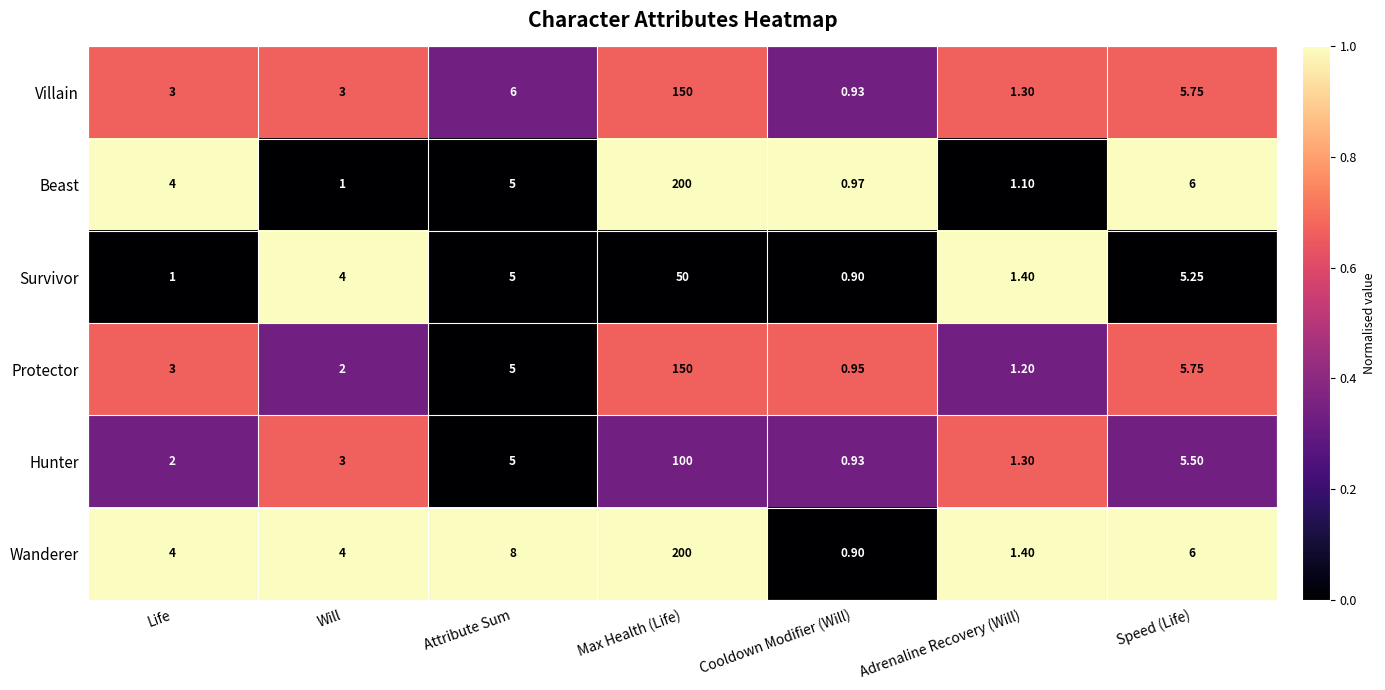

Which series changed the most between Attribute Sum and Cooldown Modifier (Will)?

Wanderer